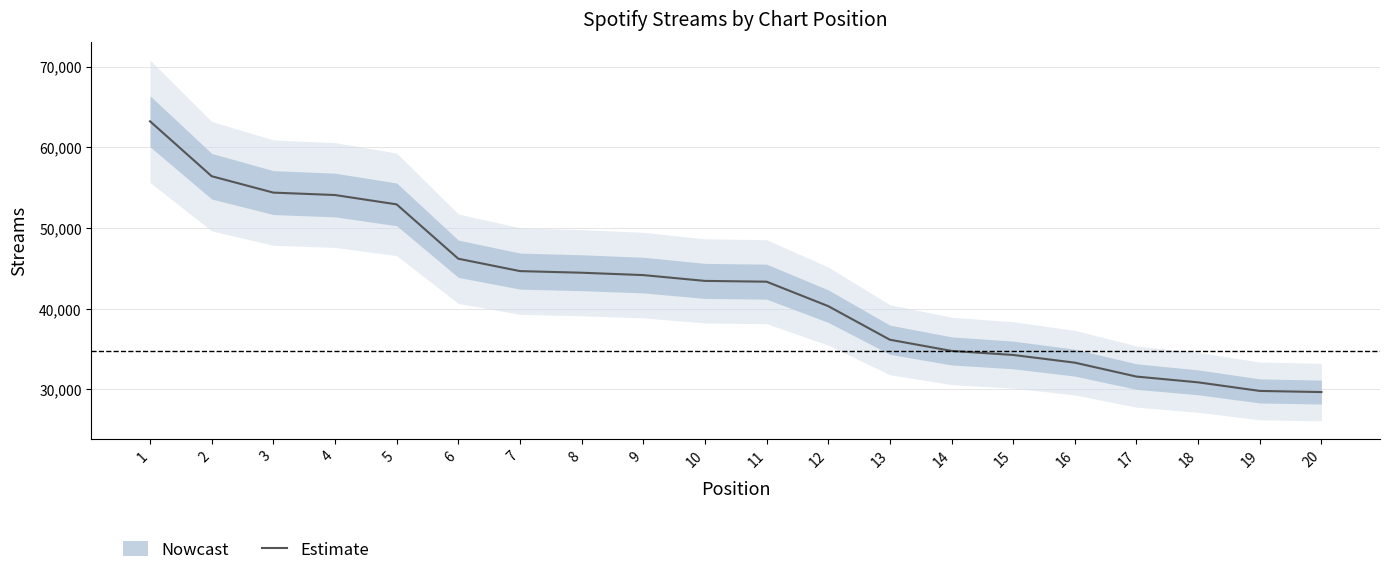

What is the ratio of the value at 3 to the value at 12?

1.3